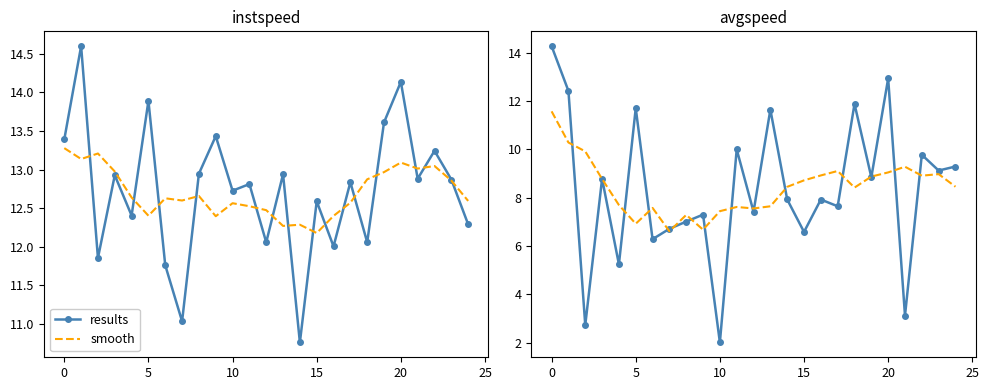

At how many categories does at least one series exceed 11?

6